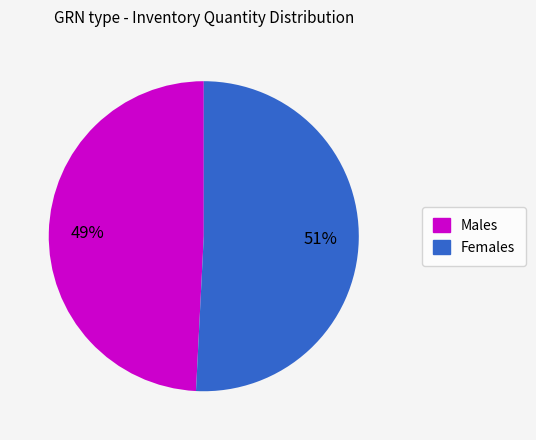

To the nearest percent, what is the average slice percentage?

50%